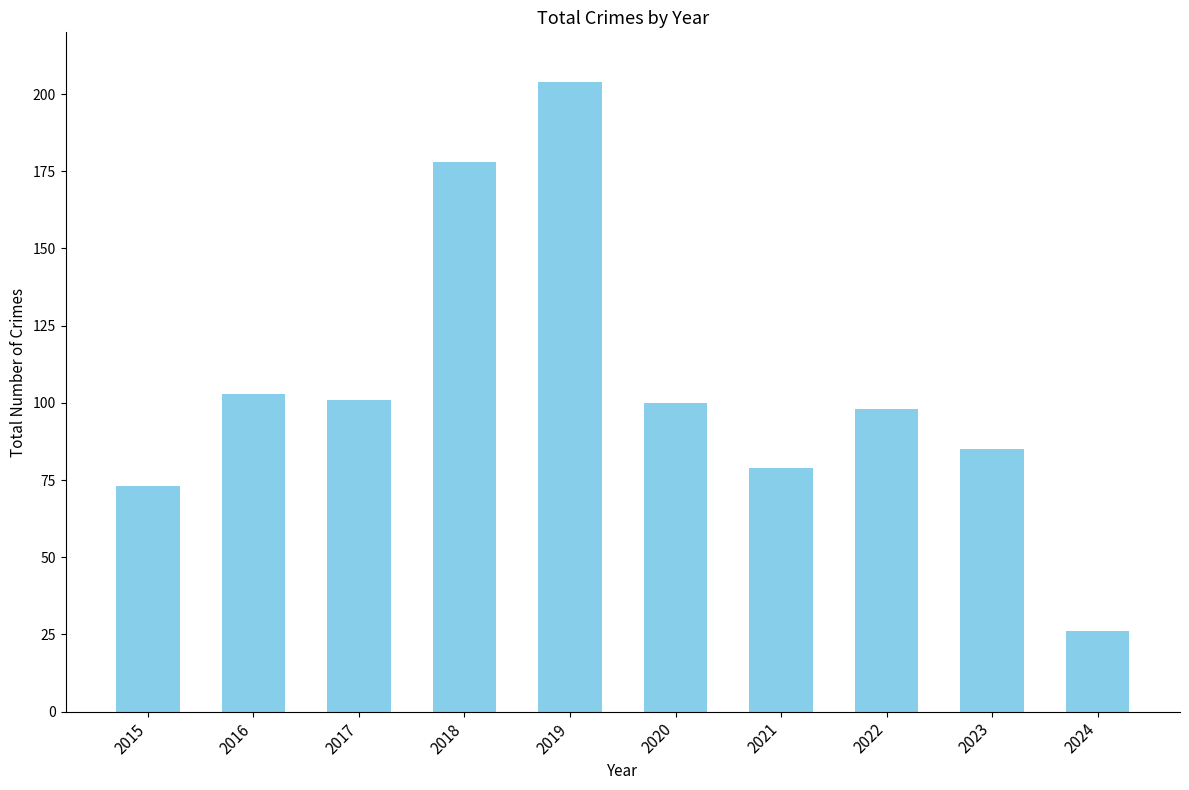

Where is the data nearest to the value 115?

2016